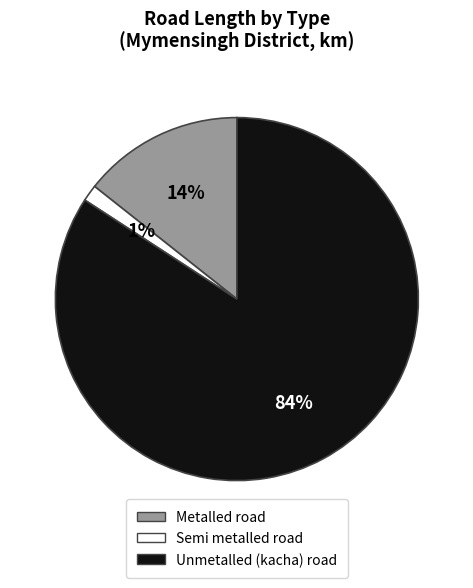

Between Semi metalled road and Unmetalled (kacha) road, which is larger?

Unmetalled (kacha) road